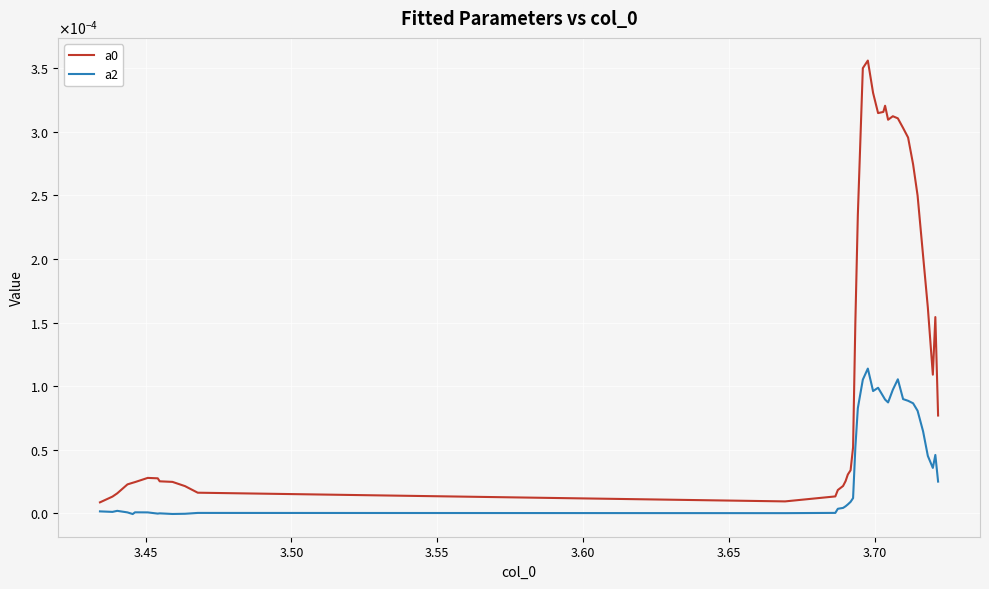

True or false: a0 and a2 intersect in this chart.

False